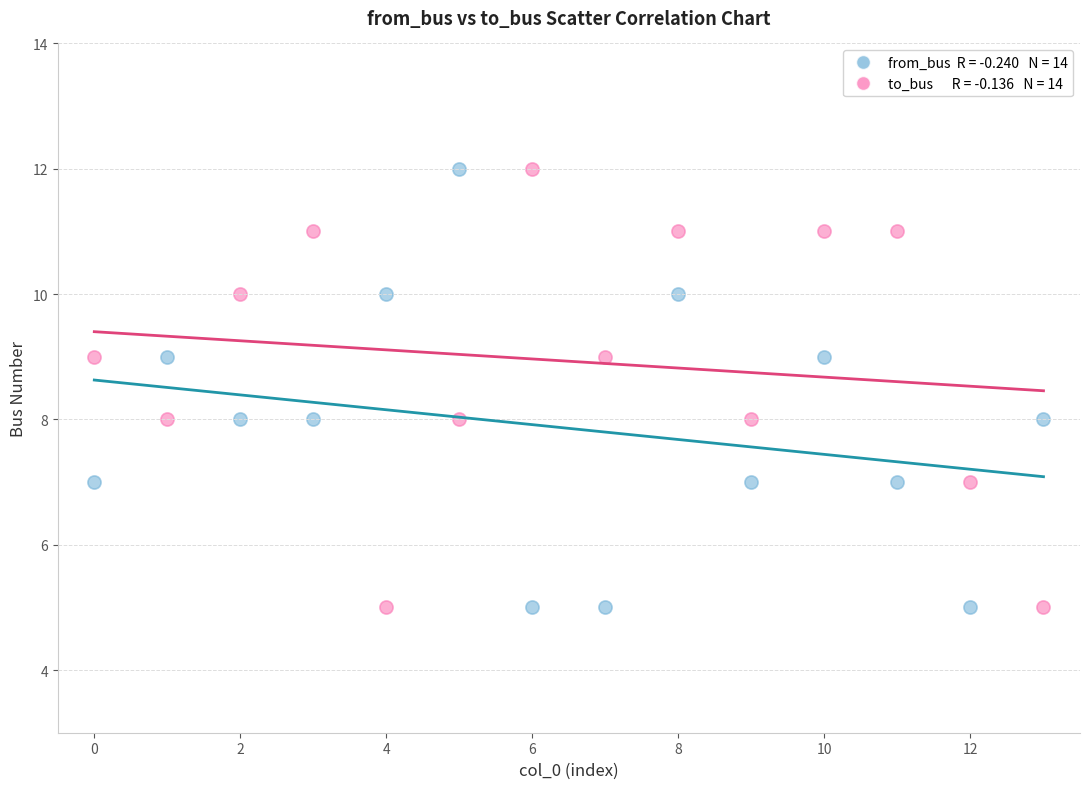

Across all data points, what is the range of Y values (max minus min)?

7